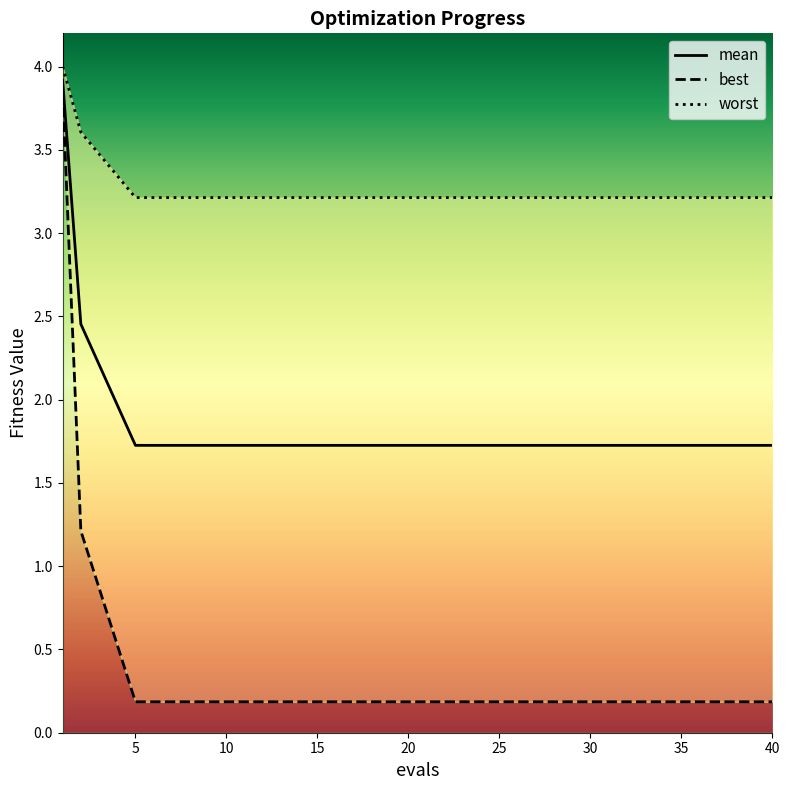

Between 38 and 23, which is larger?

38